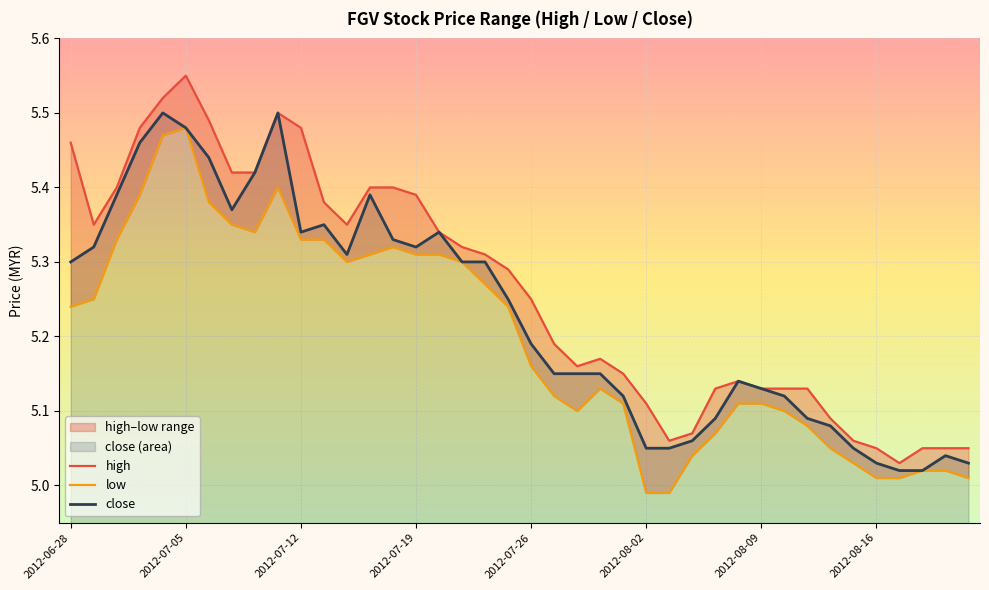

Between 29 and 11, which is larger?

11